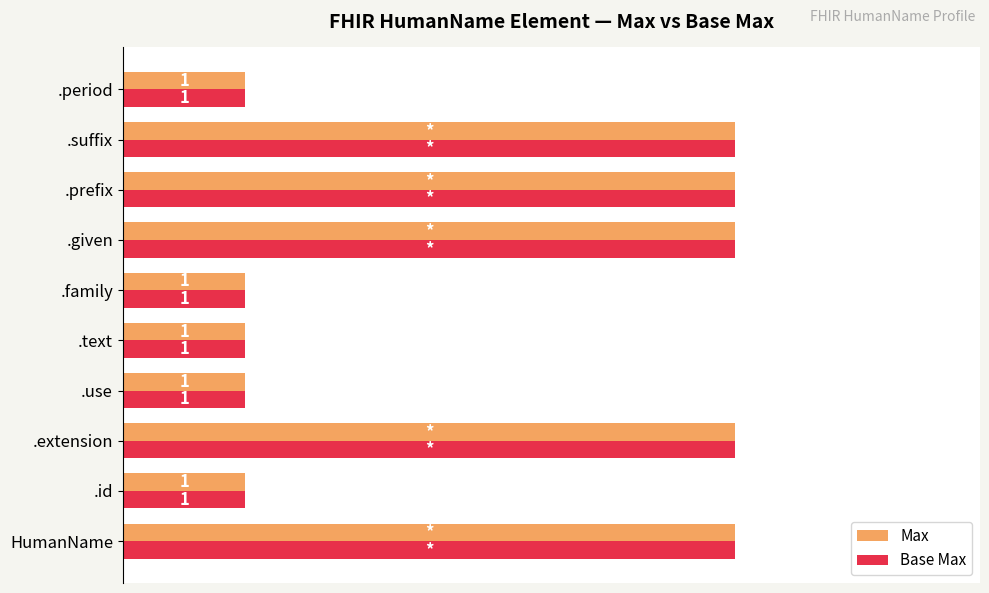

What are all the series names shown in the legend?

Max, Base Max